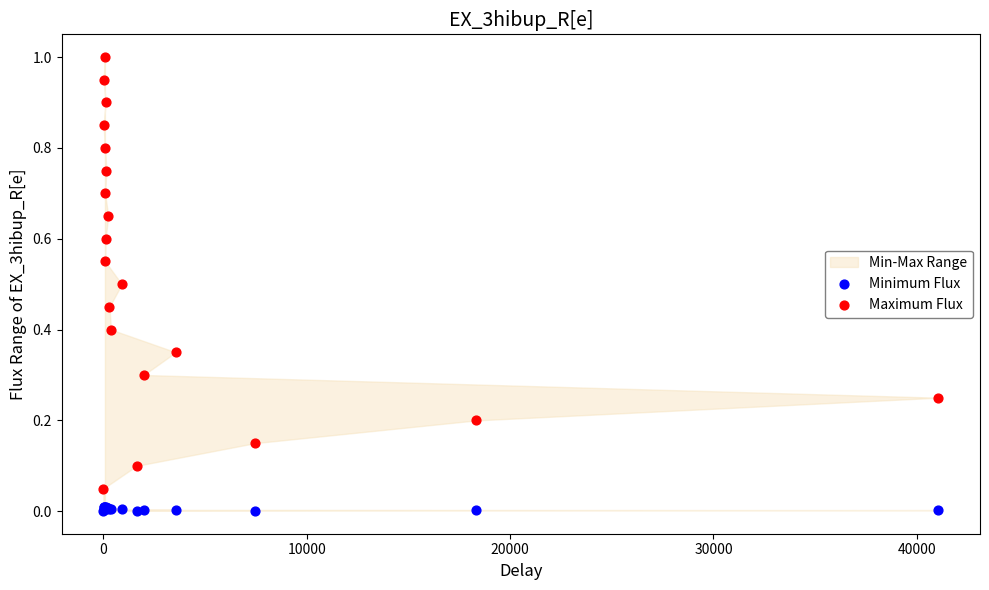

What is the X range (max minus min) for the scatter plot?

41052.0